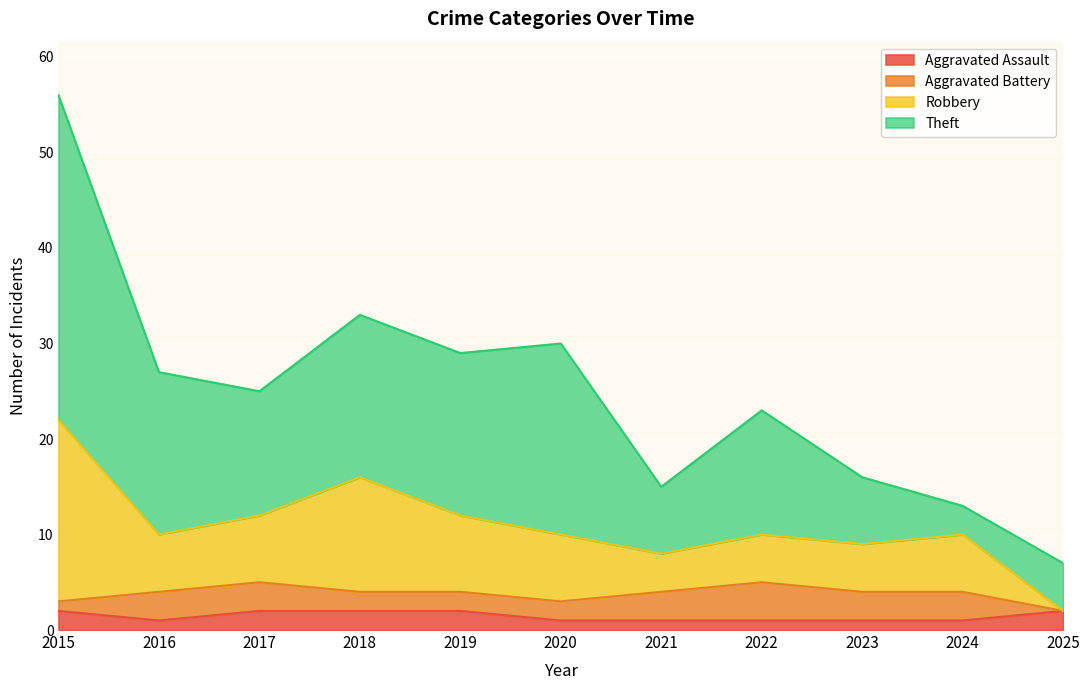

At which category is the sum across all series the highest?

2015